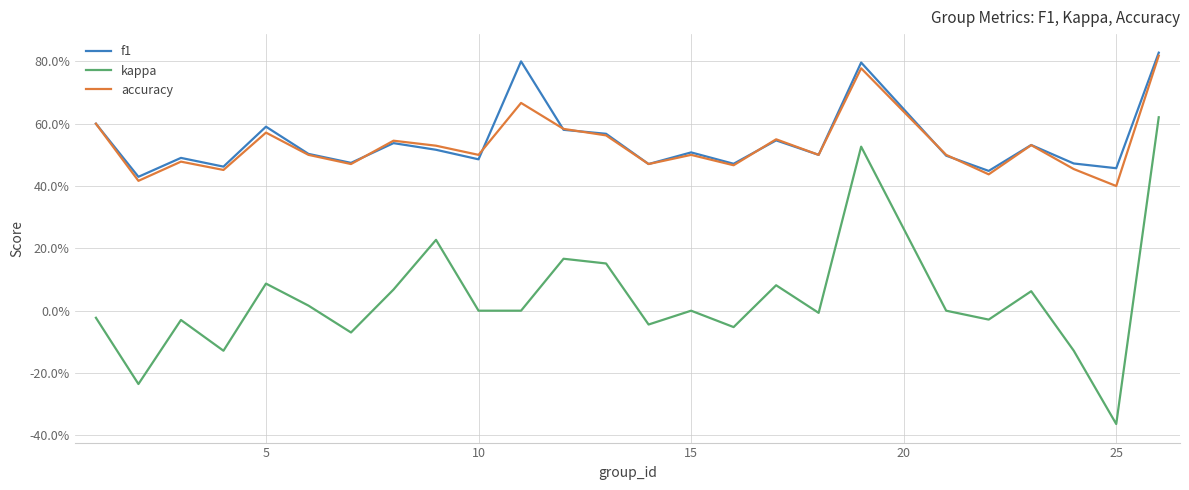

Is this an area chart (filled region under the line)?

No